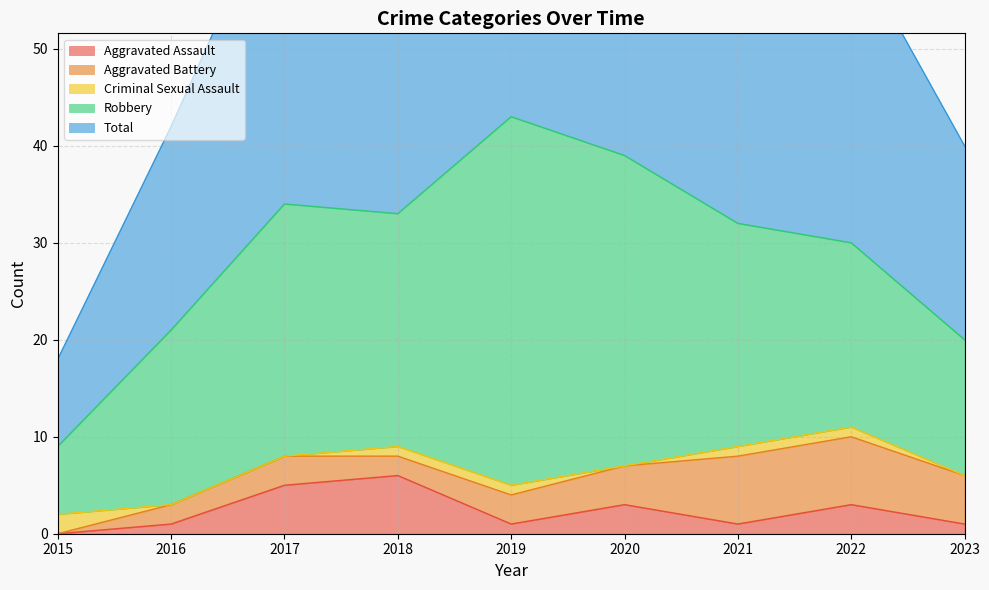

True or false: Criminal Sexual Assault and Aggravated Battery cross at least once.

True